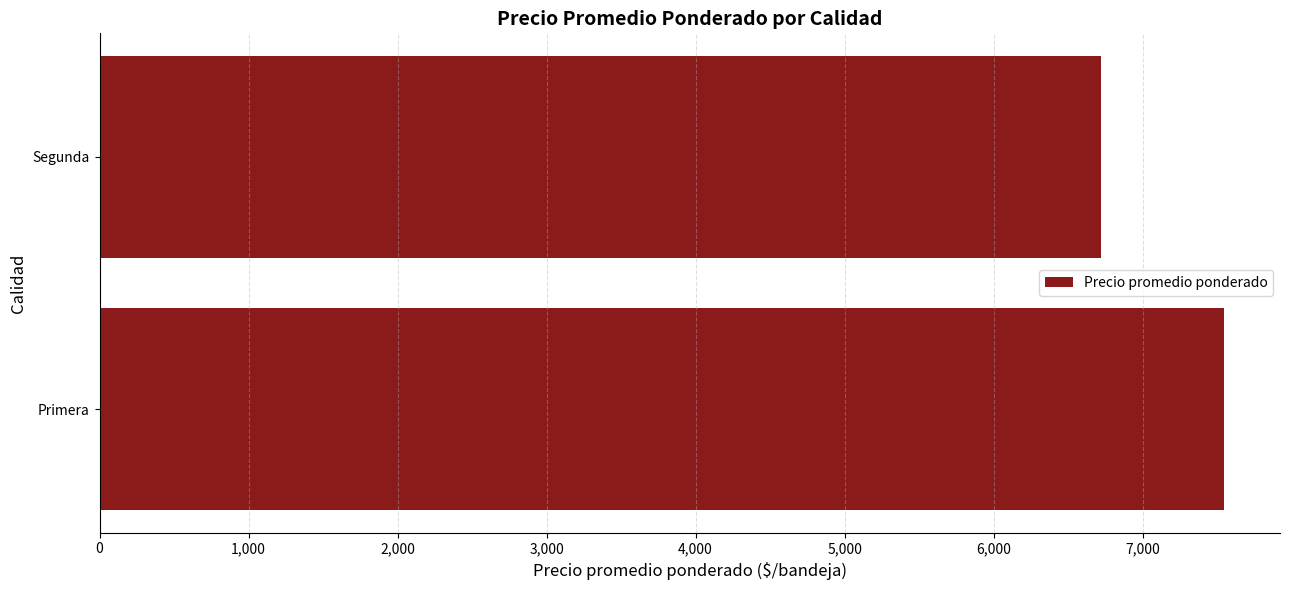

Which has a higher value, Segunda or Primera?

Primera